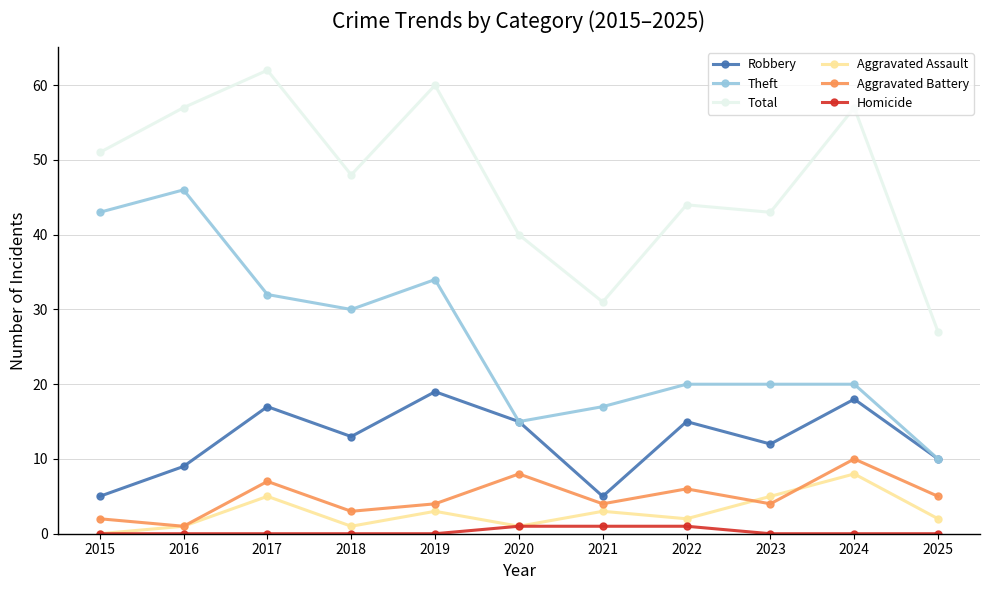

Rank the series by their maximum value, from lowest to highest.

Homicide, Aggravated Assault, Aggravated Battery, Robbery, Theft, Total